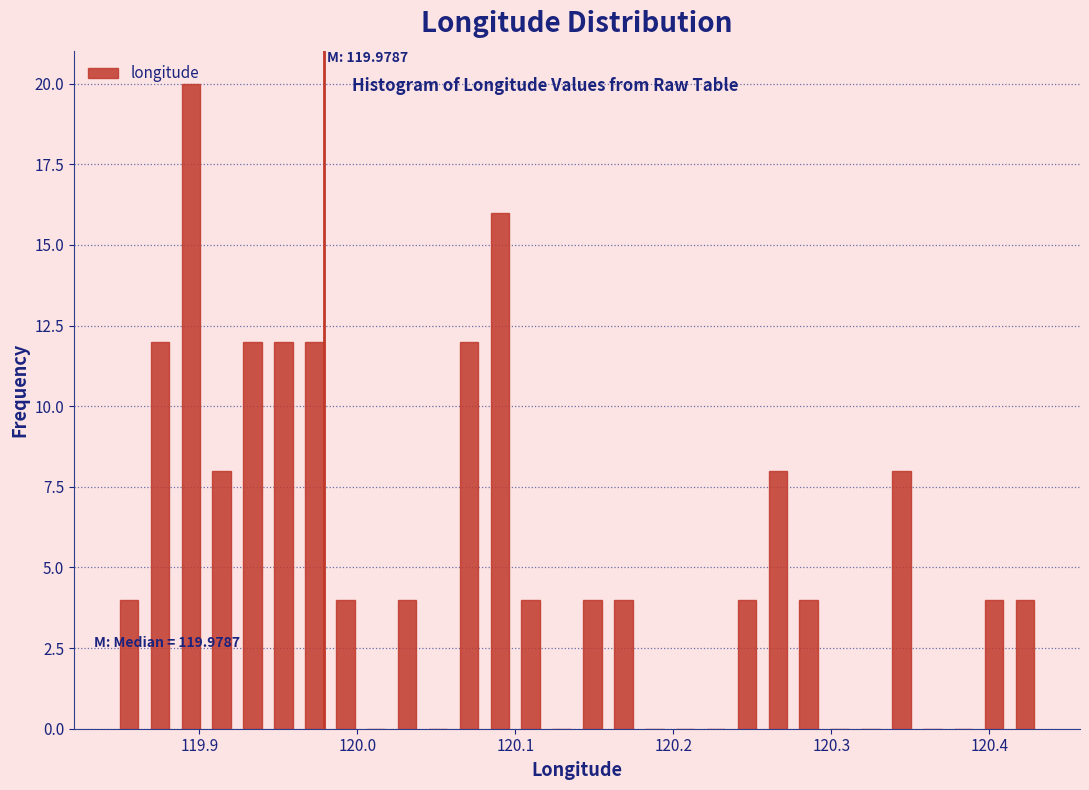

Around what value on the x-axis is the tallest bar? Give the approximate position of its centre, as read against the axis.

119.89